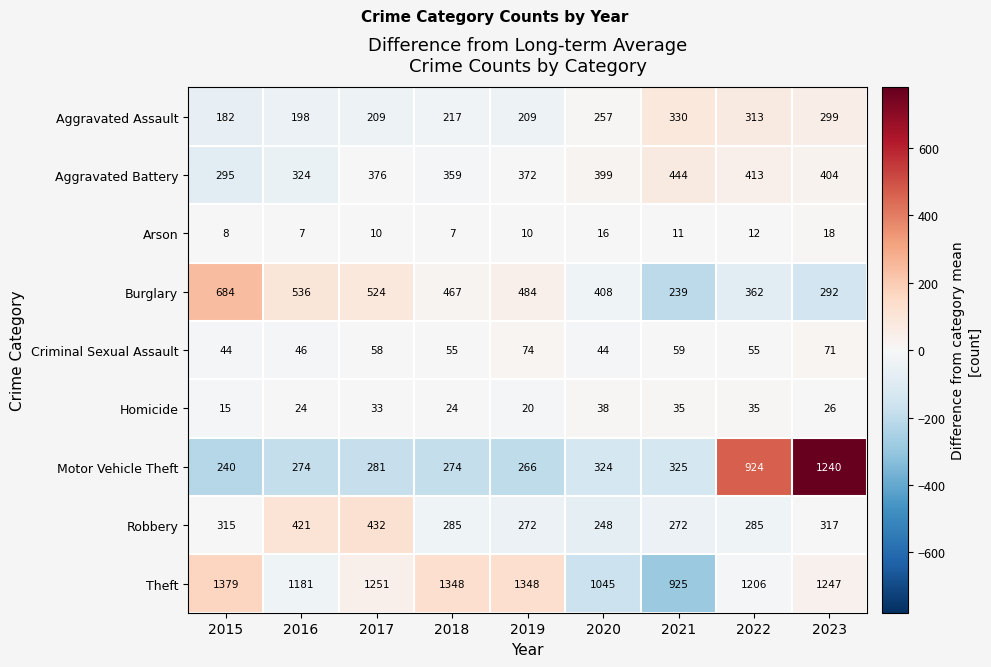

What is the spread (max minus min) of values at 2020?

1029